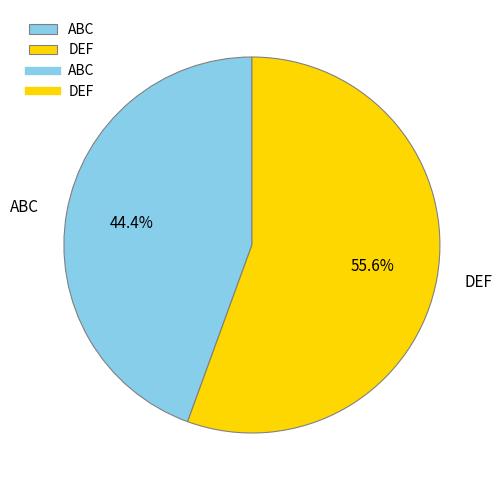

Which has a higher value, ABC or DEF?

DEF